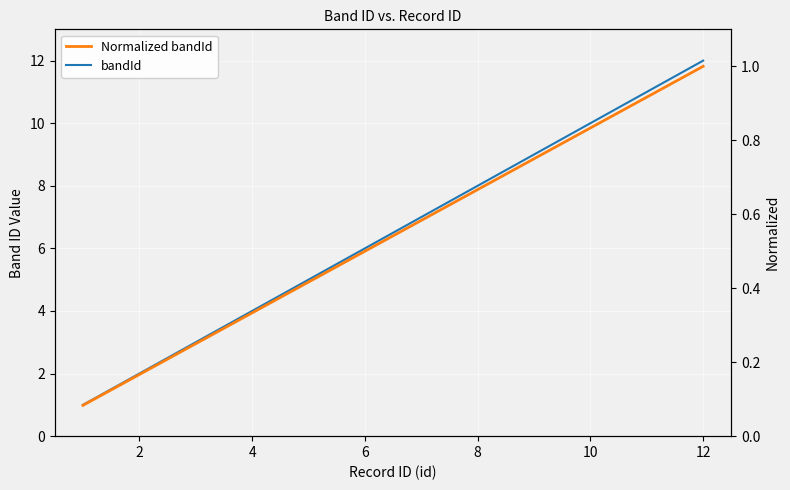

True or false: Normalized bandId has more than 2 points higher than both neighbors.

False